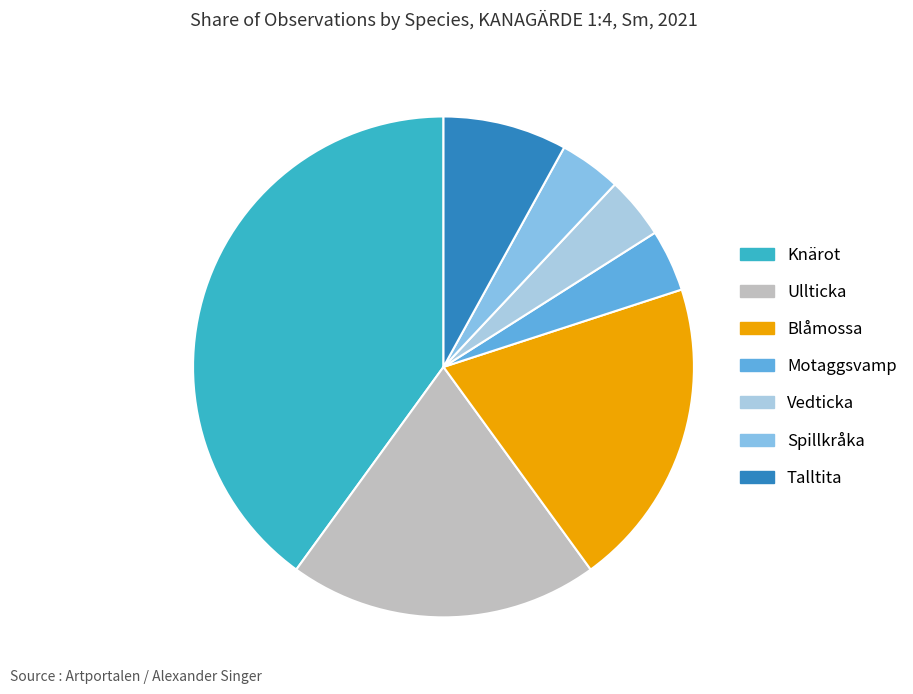

To the nearest percent, what is the difference between the largest and smallest slice percentages?

36%